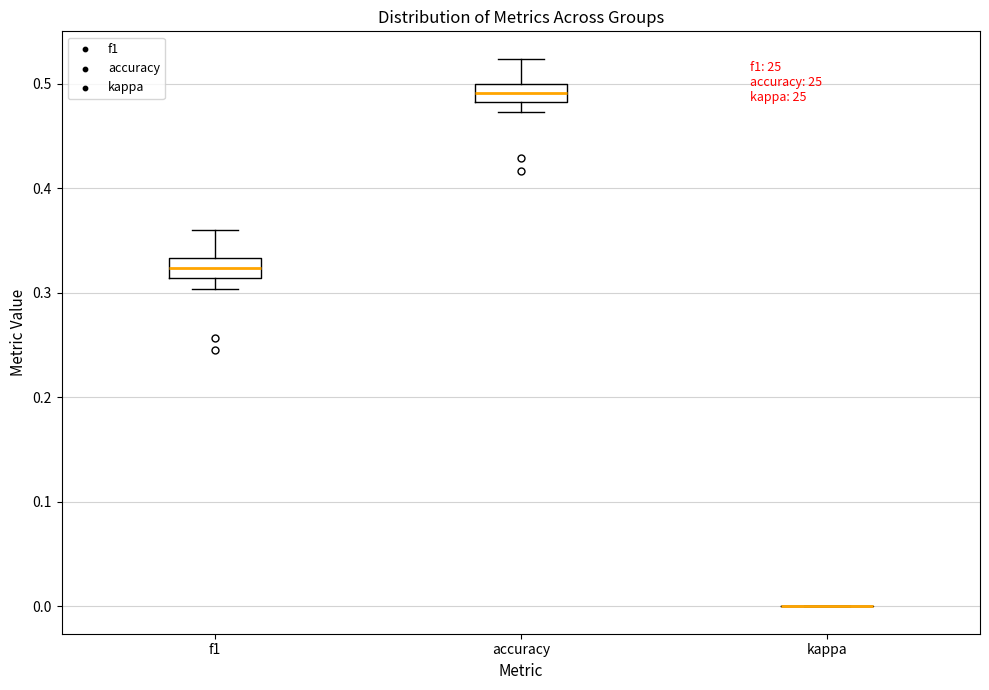

Reading left to right, transcribe this box plot: for each box, give where its median line is, the range the box spans, and where its two whiskers end, as read against the y-axis. The values are not printed on the chart, so give them approximately, as read against the axis.

f1: median 0.32, box 0.31 to 0.33, whiskers 0.30 to 0.36
accuracy: median 0.49, box 0.48 to 0.50, whiskers 0.47 to 0.52
kappa: box collapsed to a line at 0.00, whiskers 0.00 to 0.00